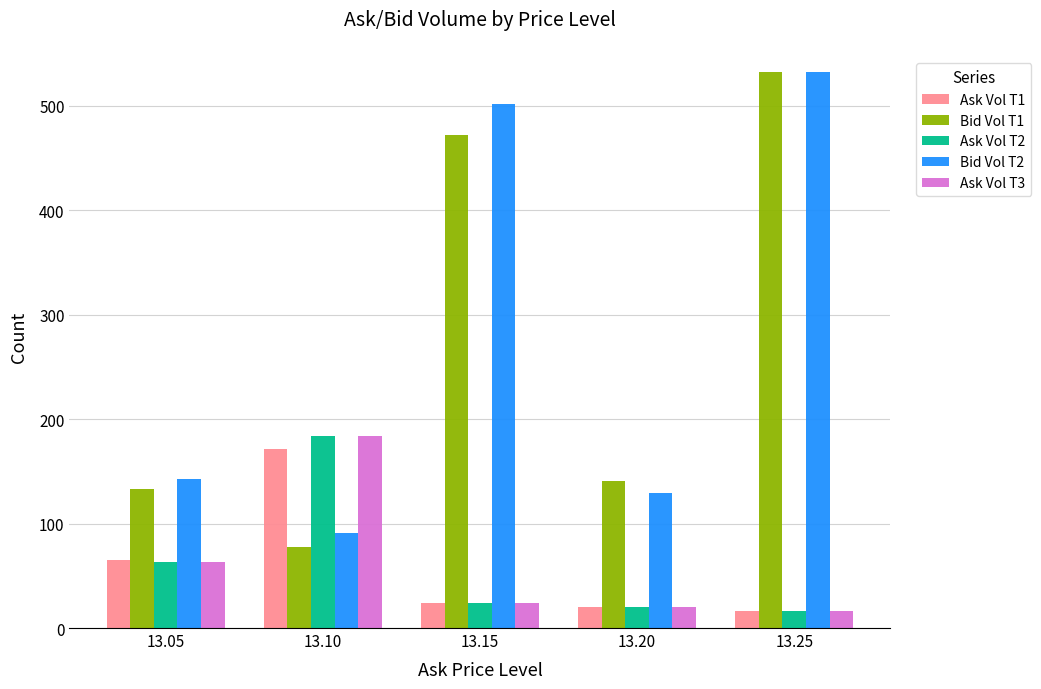

How many bars are there in total?

25